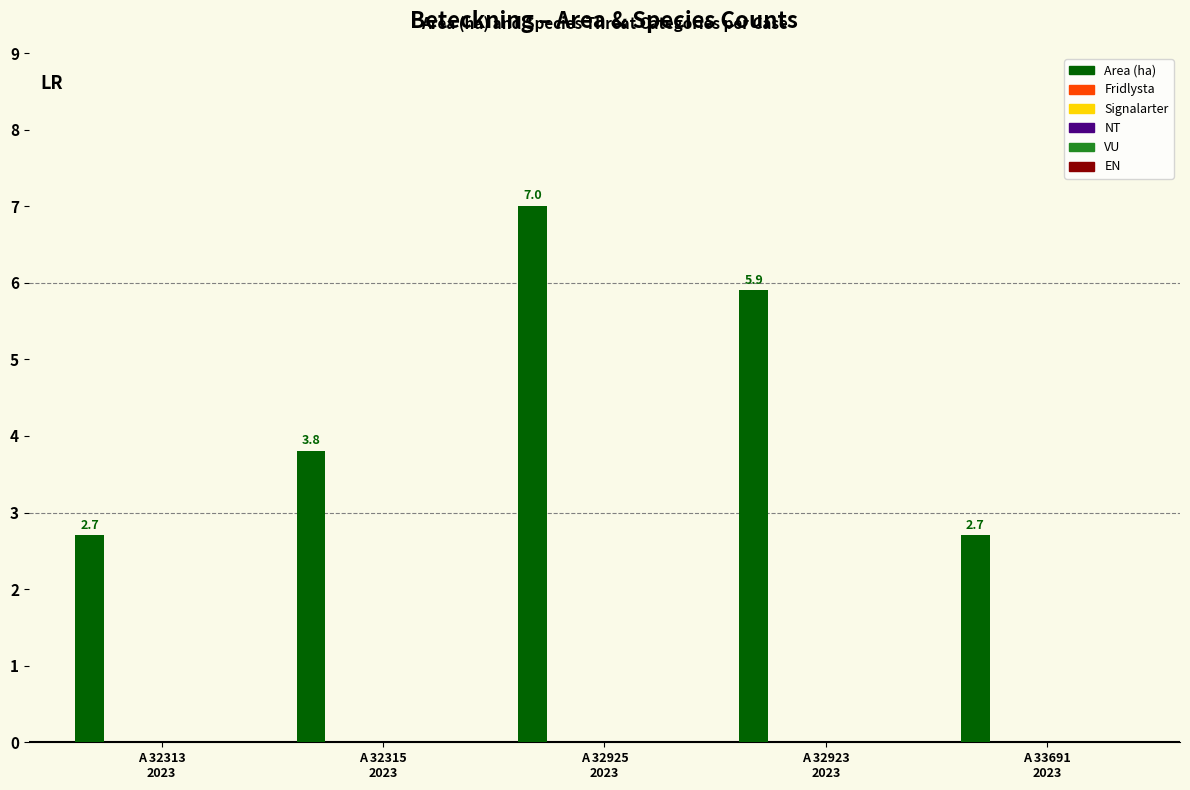

What is the greatest value displayed?

7.0